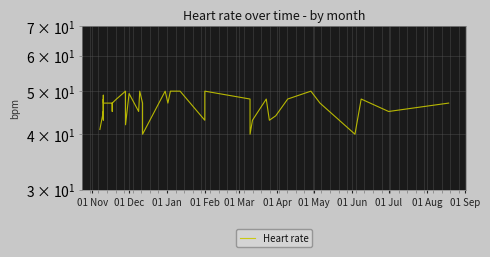

Is it true that the value at 33 is 64.3?

False